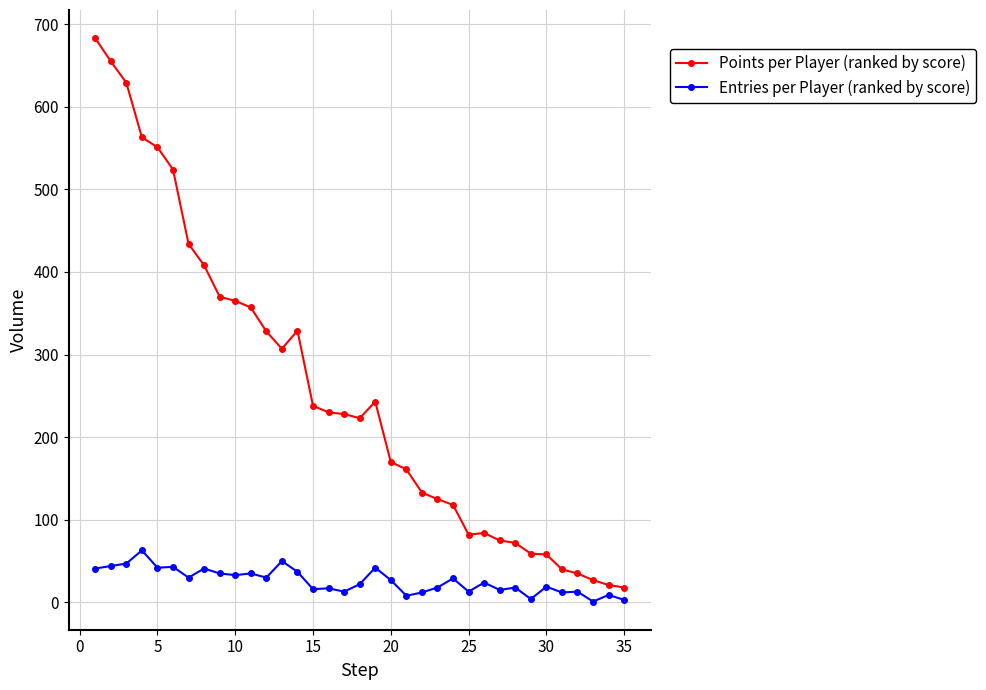

What is the difference between the second highest and second lowest values in the Points per Player (ranked by score) series?

634